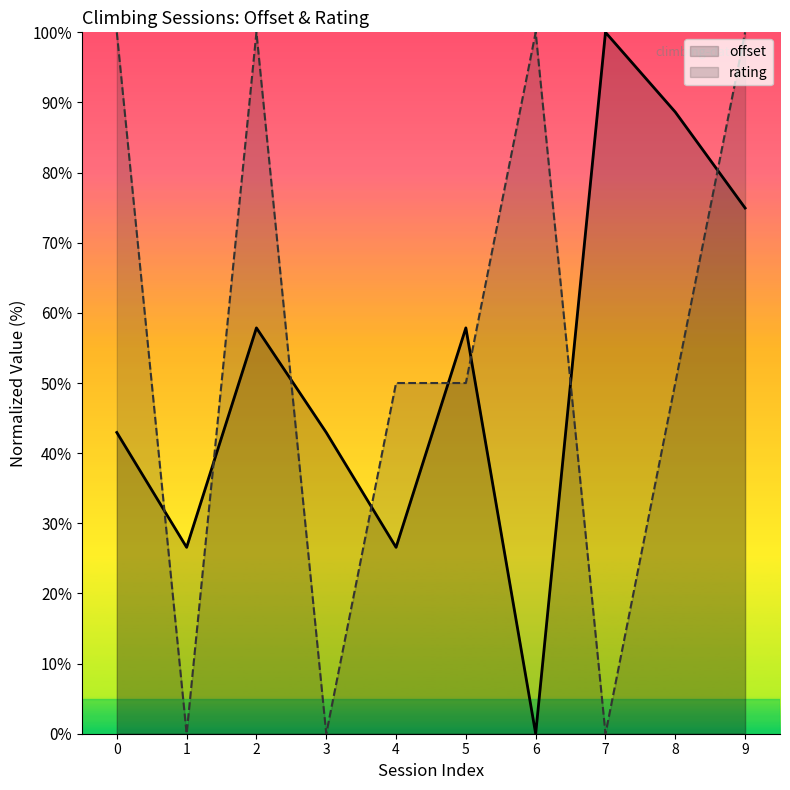

Which series ends up on top after the final intersection of rating and offset?

rating